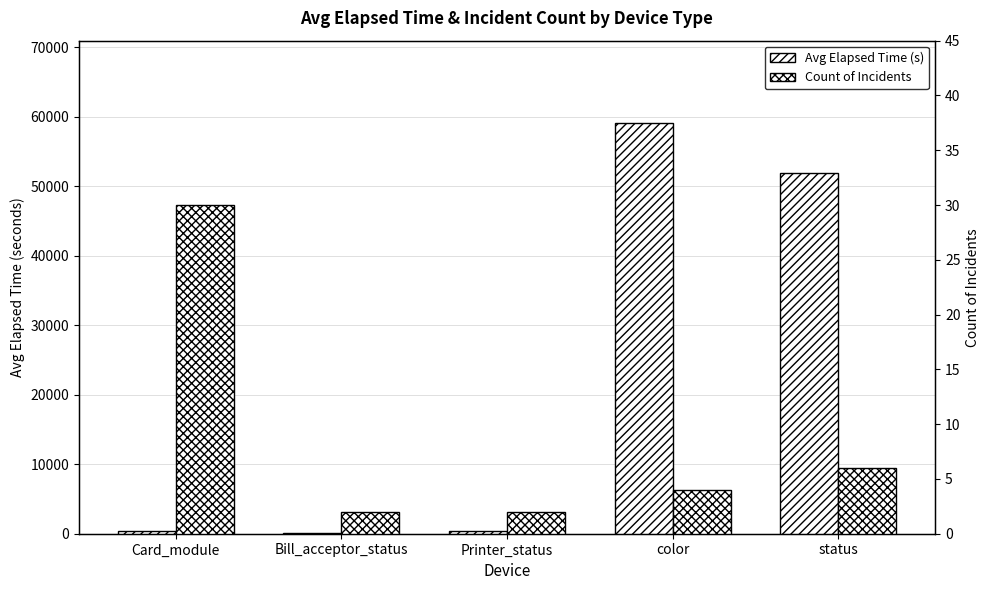

Is the value of Avg Elapsed Time (s) at Card_module greater than the value of Count of Incidents at Printer_status?

Yes